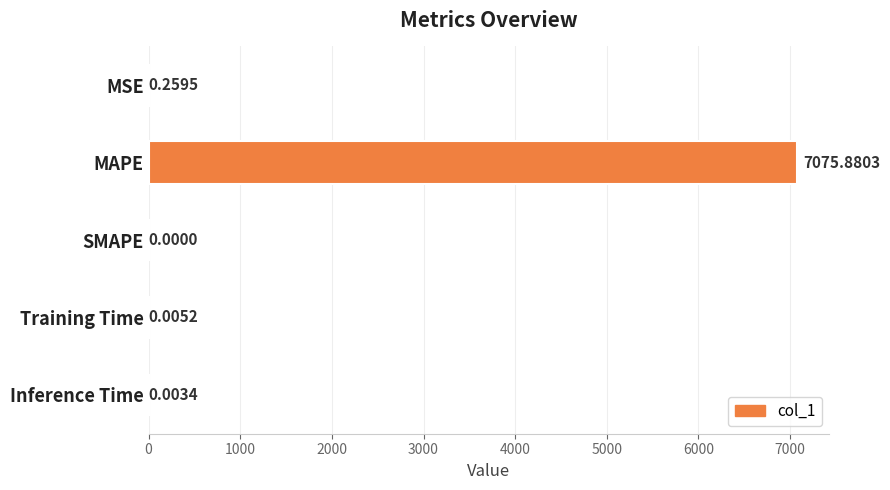

At which label is the value closest to 3537?

MSE